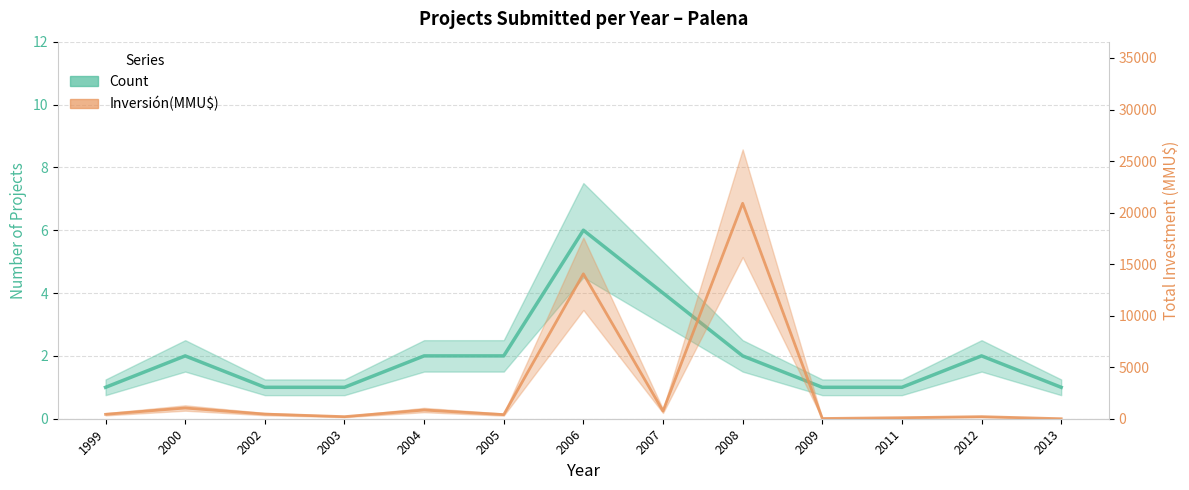

Reading left to right, extract all data points from this chart.

Count: 1	2	1	1	2	2	6	4	2	1	1	2	1
Inversión(MMU$): 430	1040	450	200	845	400	14060	744	20905	22	100	200	0